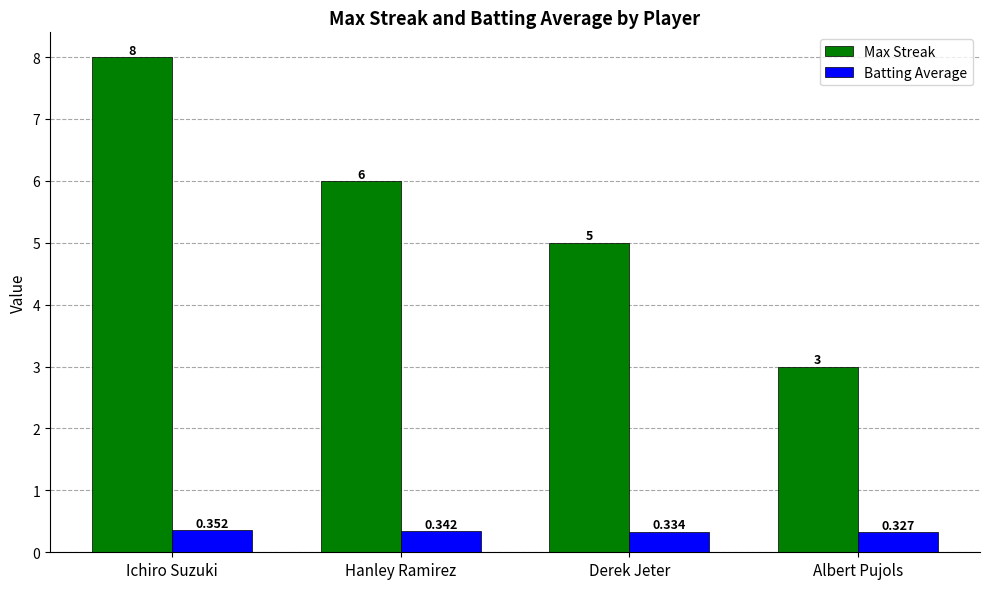

Rank the series by their average value, from lowest to highest.

Batting Average, Max Streak